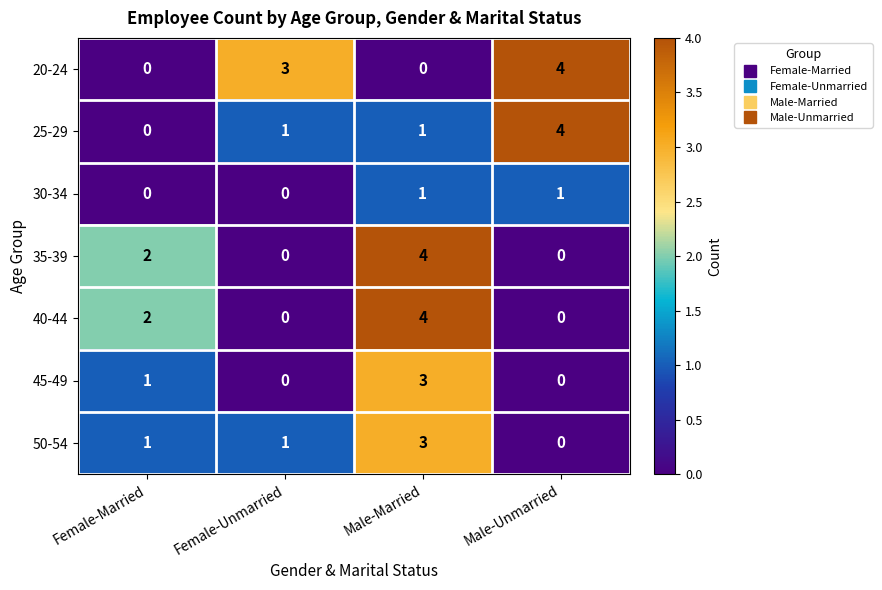

Where is 45-49 nearest to the value 1?

Female-Married